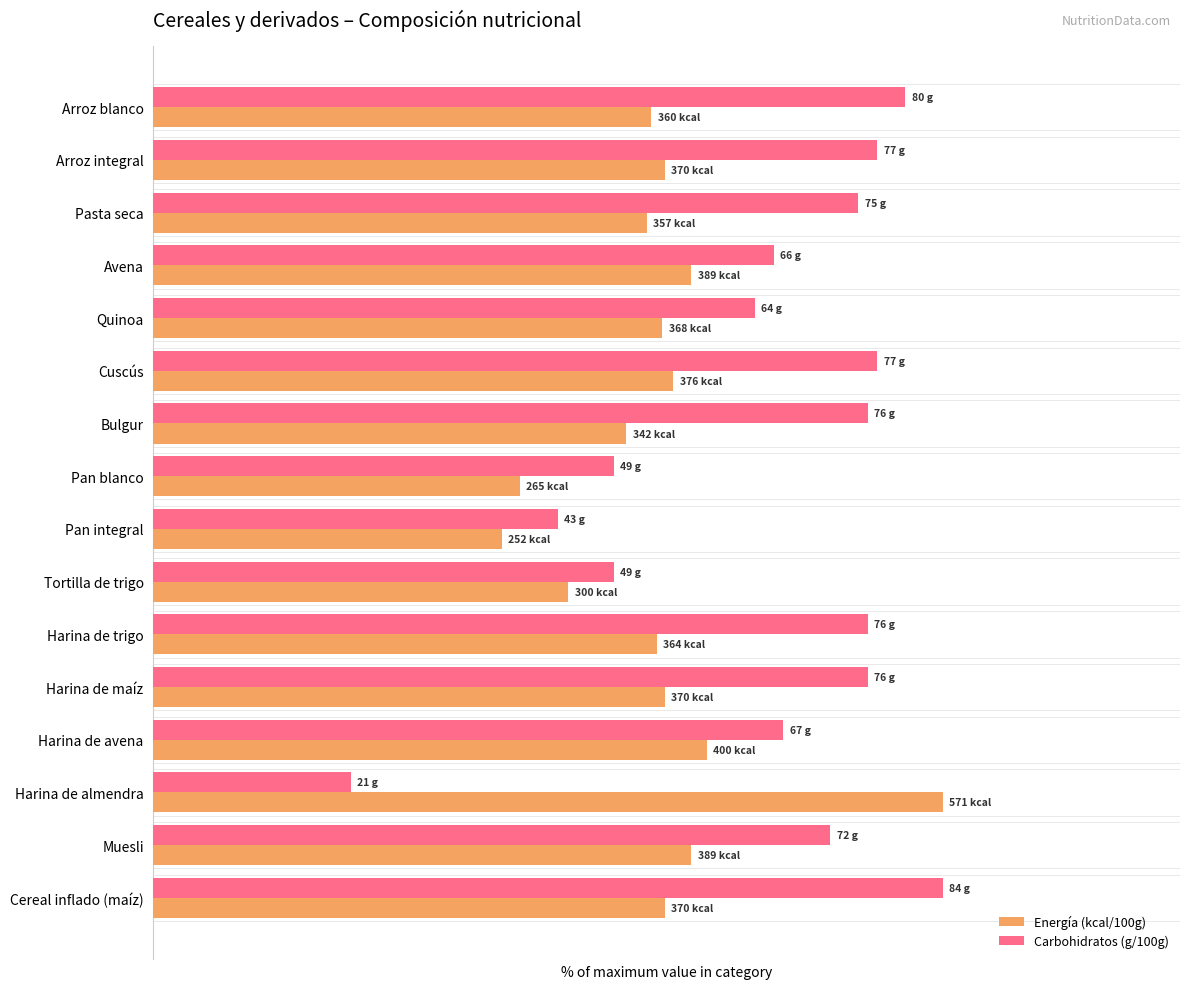

What are all the series names shown in the legend?

Energía (kcal/100g), Carbohidratos (g/100g)